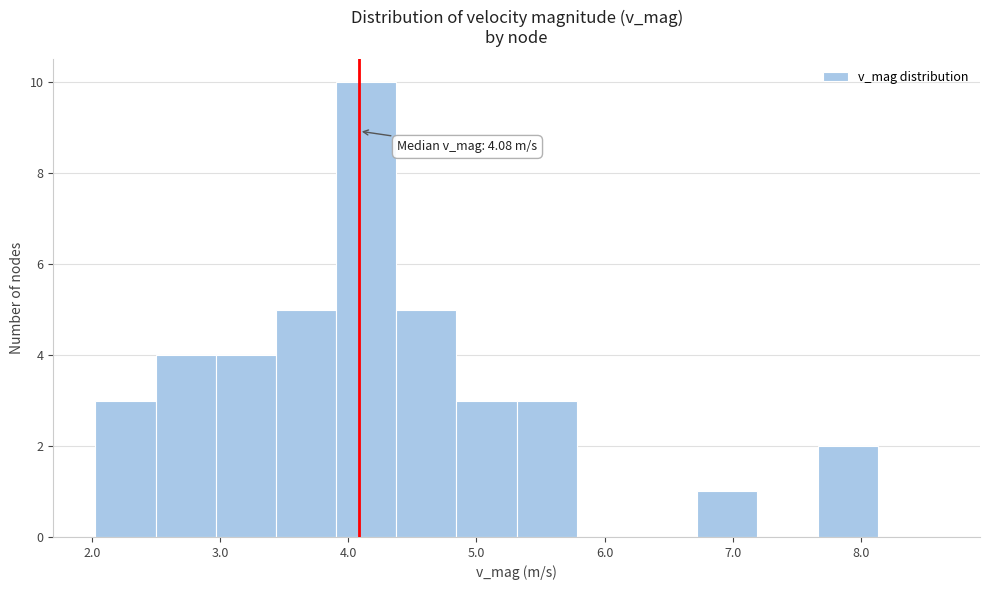

Over which range of the x-axis is the bar tallest?

3.9 to 4.4